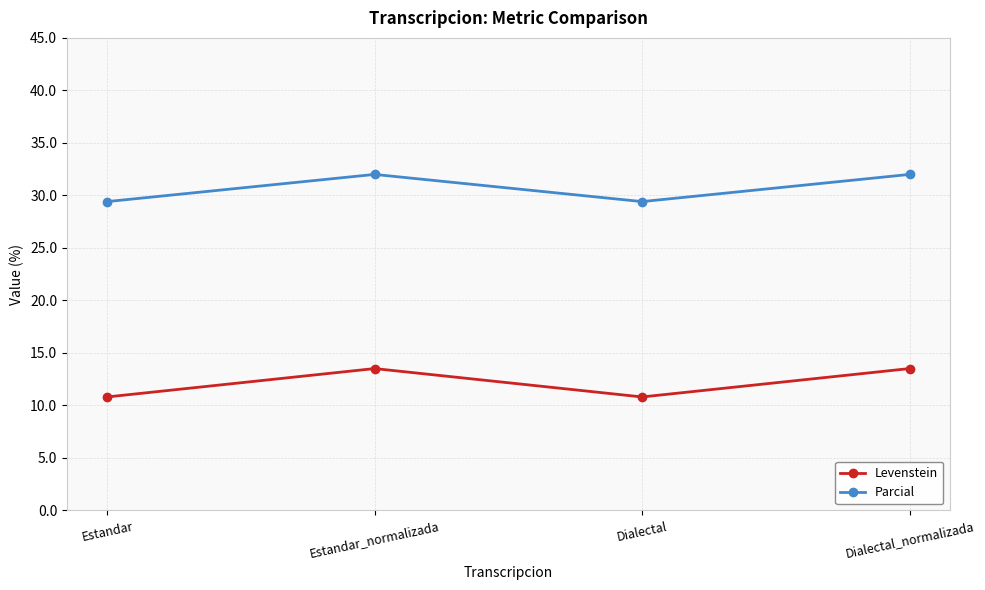

Which series has the largest range (max minus min)?

Levenstein